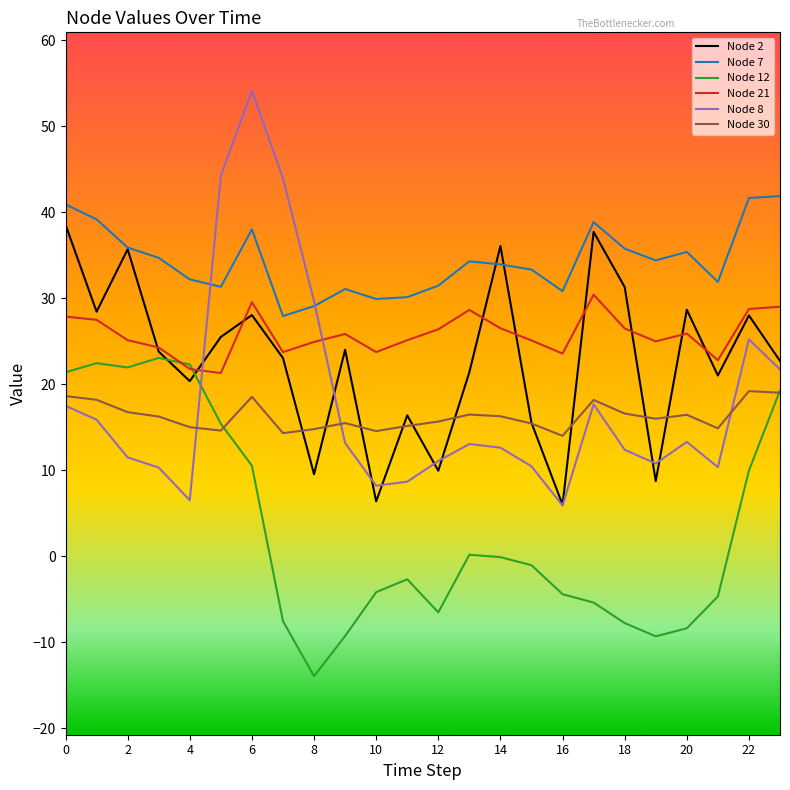

At how many categories does at least one series exceed 24?

24